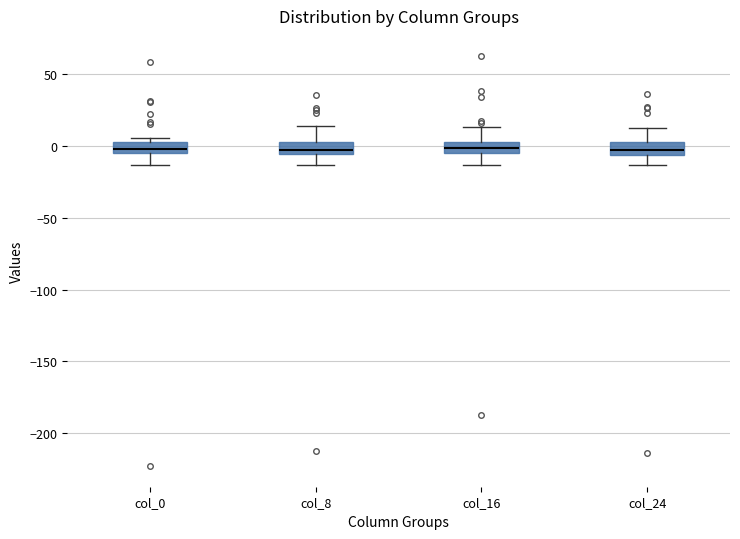

Where is the lower edge of the box for col_8 on the y-axis? The values are not printed on the chart, so give them approximately, as read against the axis.

-5